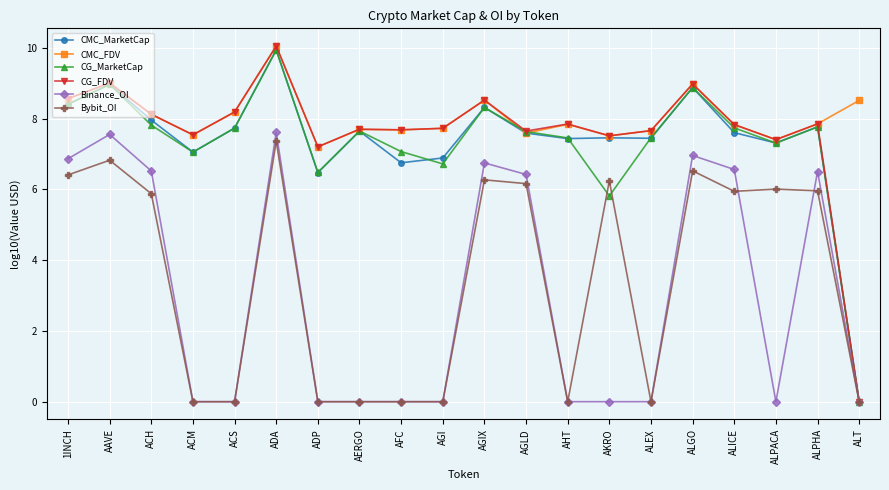

True or false: CMC_FDV has more than 1 interior local peaks.

True